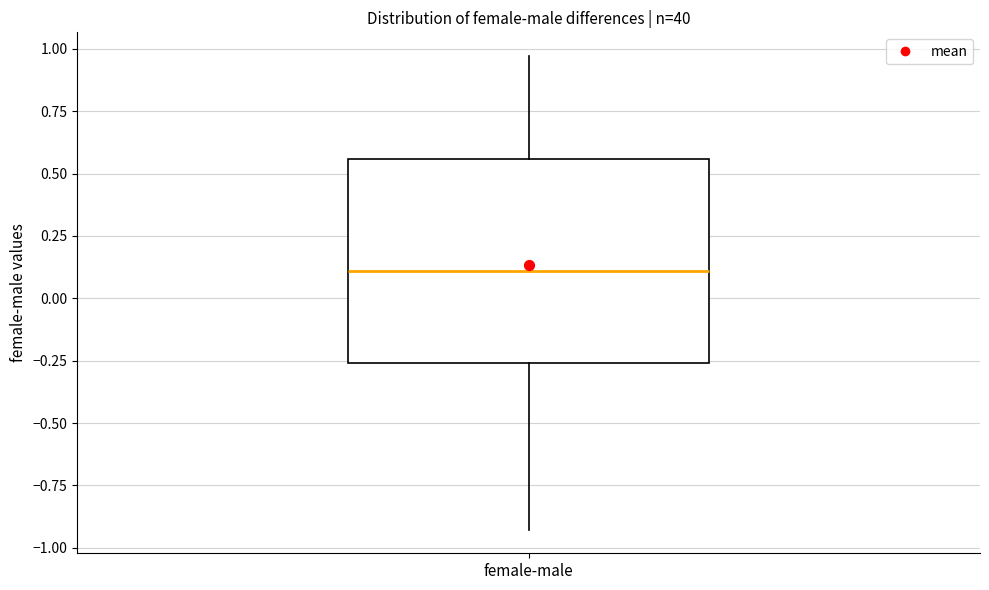

Transcribe this box plot: give where the median line is, the range the box spans, and where the two whiskers end, as read against the y-axis. The values are not printed on the chart, so give them approximately, as read against the axis.

median 0.10, box -0.25 to 0.55, whiskers -0.95 to 0.95